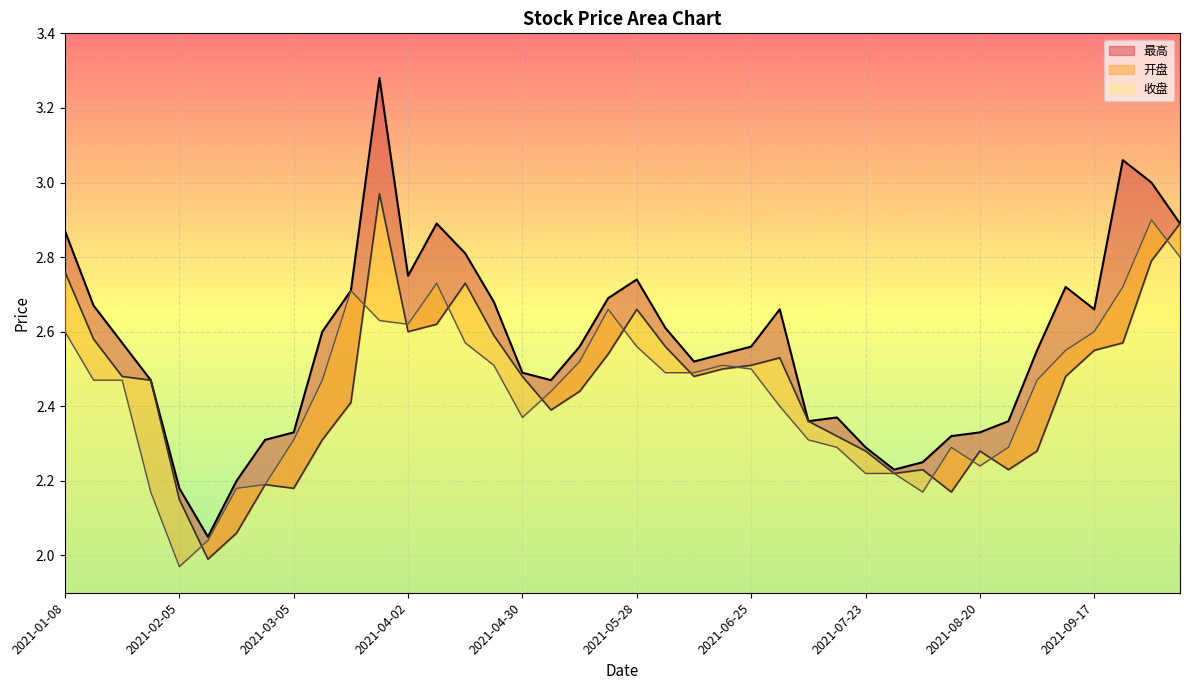

Which series ends up on top after the final intersection of 收盘 and 开盘?

开盘